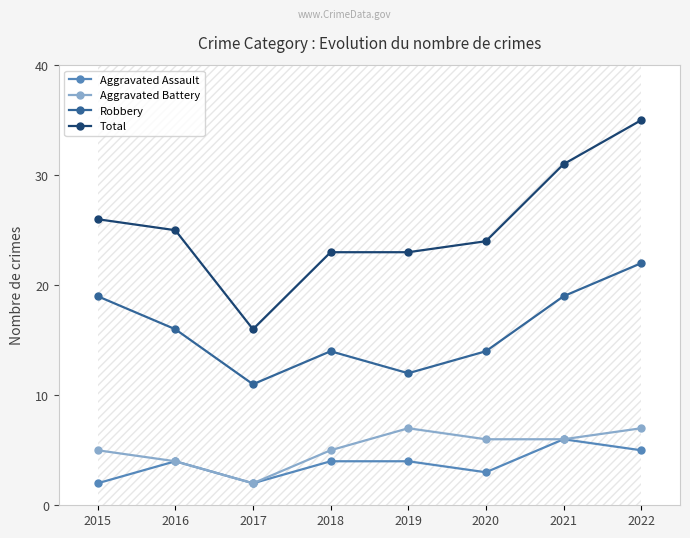

At which category does Aggravated Assault reach its first local peak?

2016